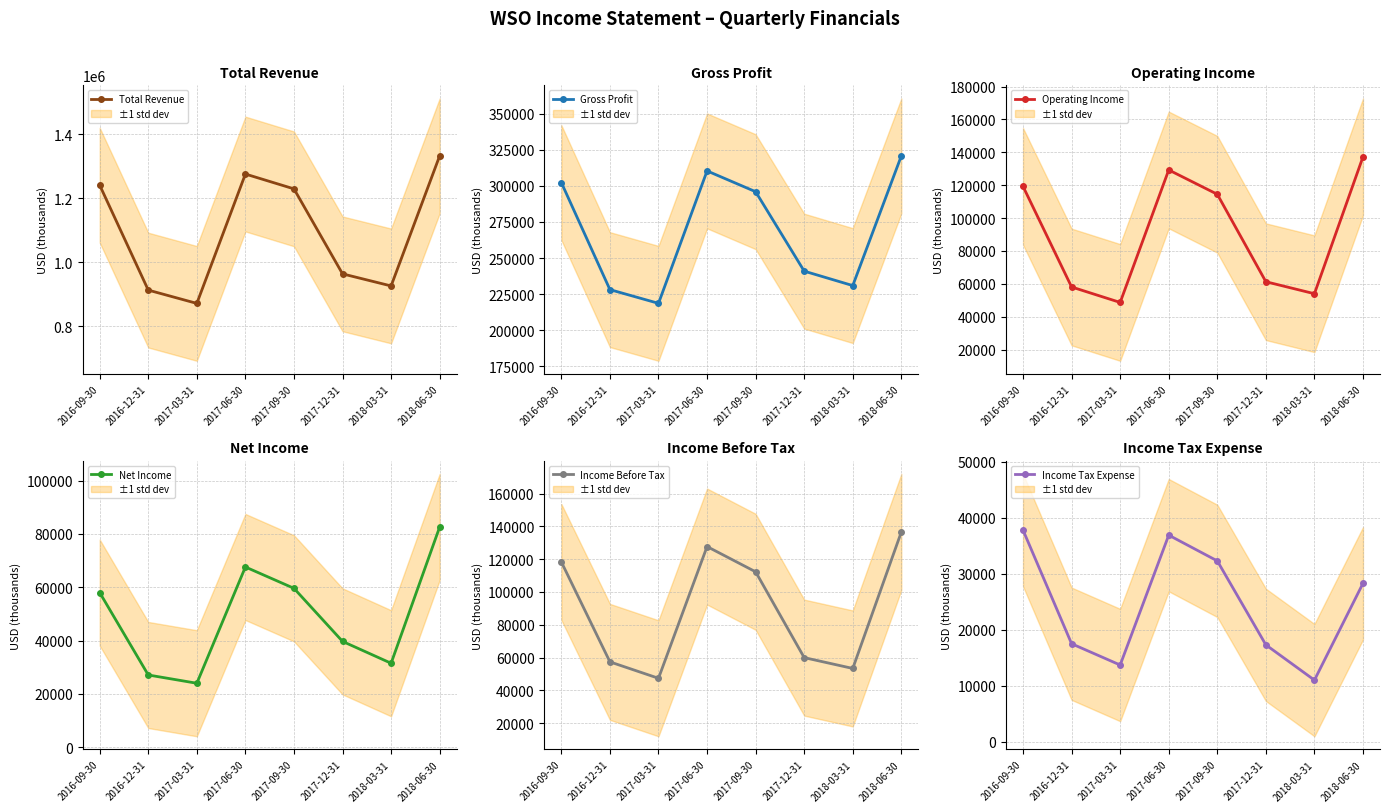

At which category is the sum across all series the highest?

2018-06-30